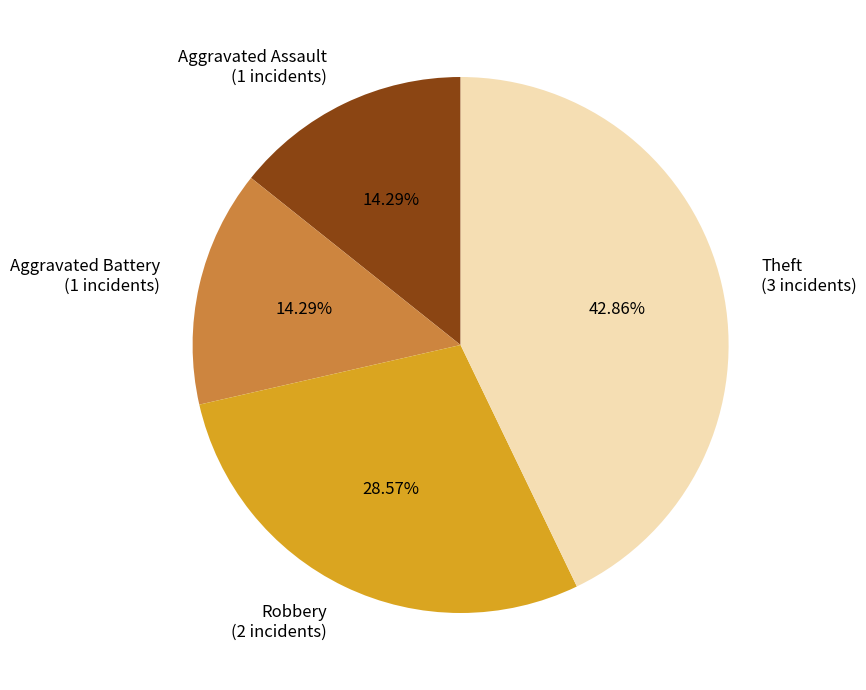

Which slice is the largest?

Theft